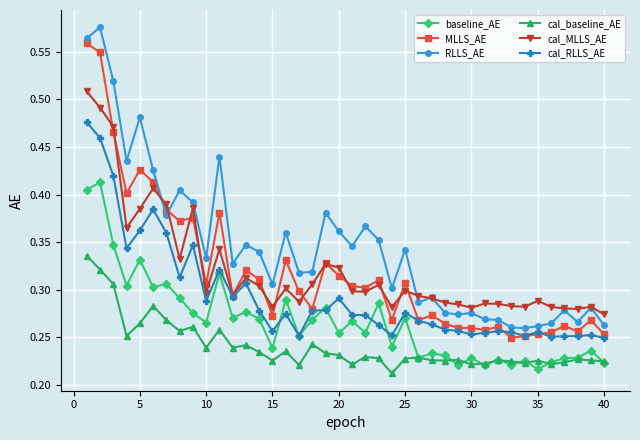

True or false: baseline_AE has more than 2 points higher than both neighbors.

True